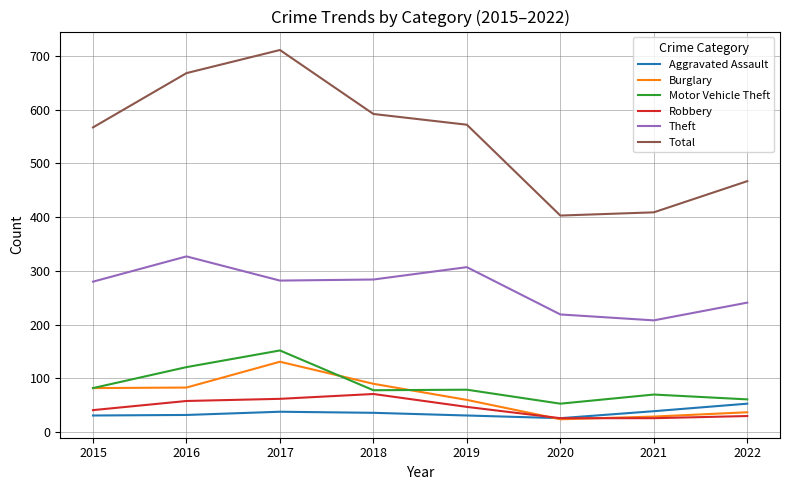

What is the spread (max minus min) of values at 2022?

437